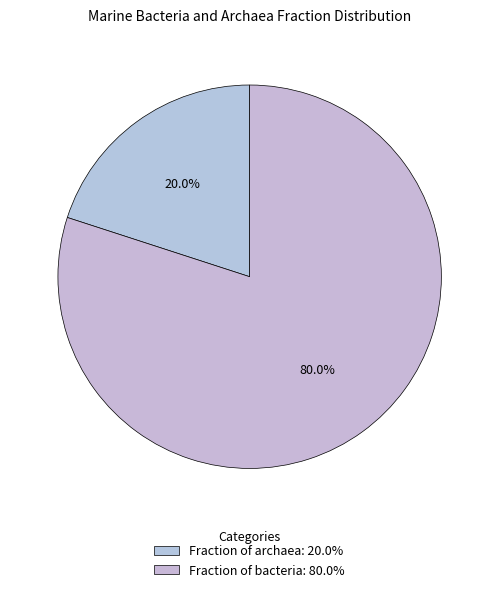

What percentage is the Fraction of bacteria slice, to the nearest percent?

80%